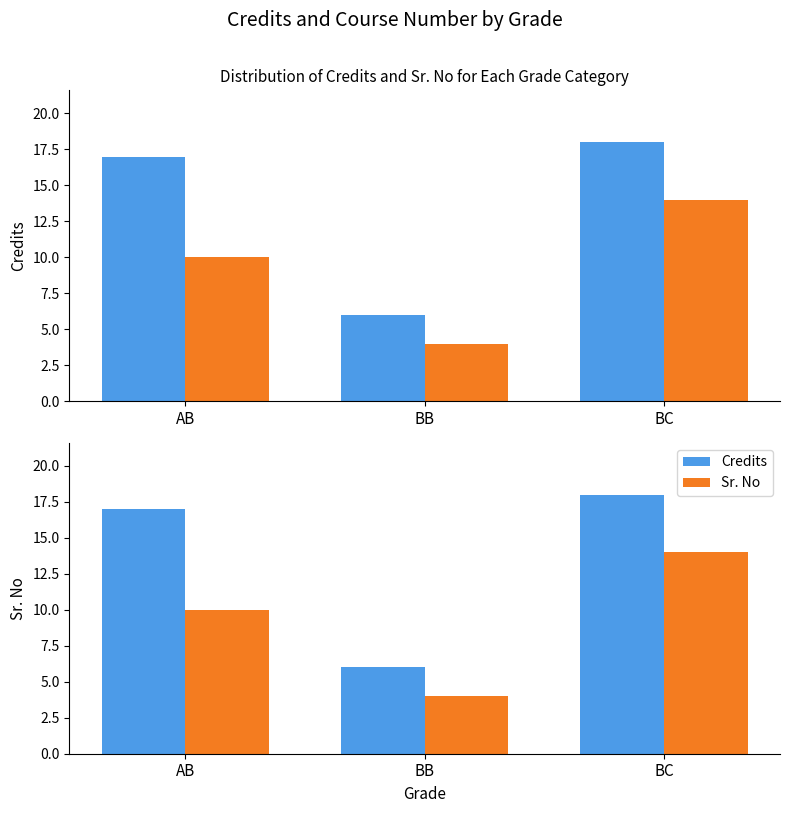

What are all the series names shown in the legend?

Credits, Sr. No